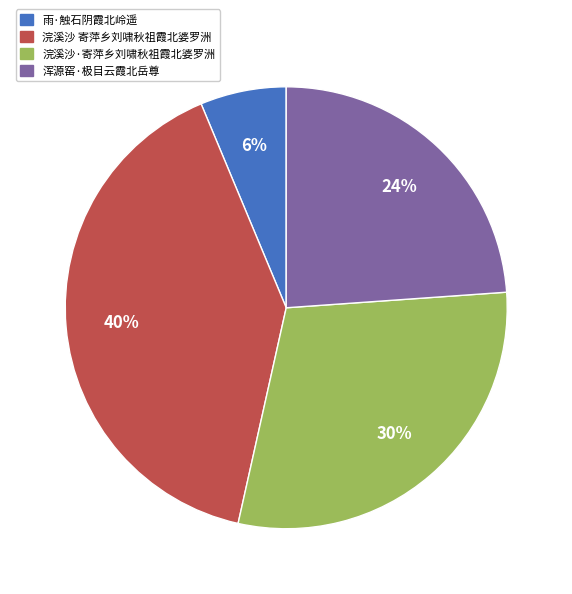

To the nearest percent, what is the combined percentage of 浣溪沙·寄萍乡刘啸秋祖霞北婆罗洲 and 雨·触石阴霞北岭遥?

36%